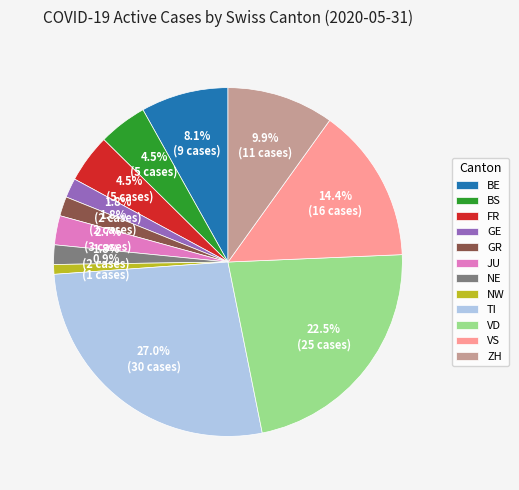

Is GR the majority of the pie?

No